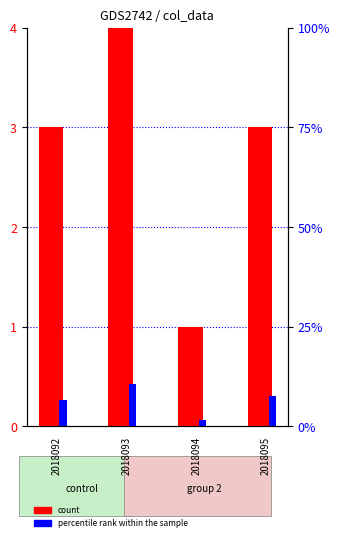

True or false: count has a value of 1.0 at 2018094.

True